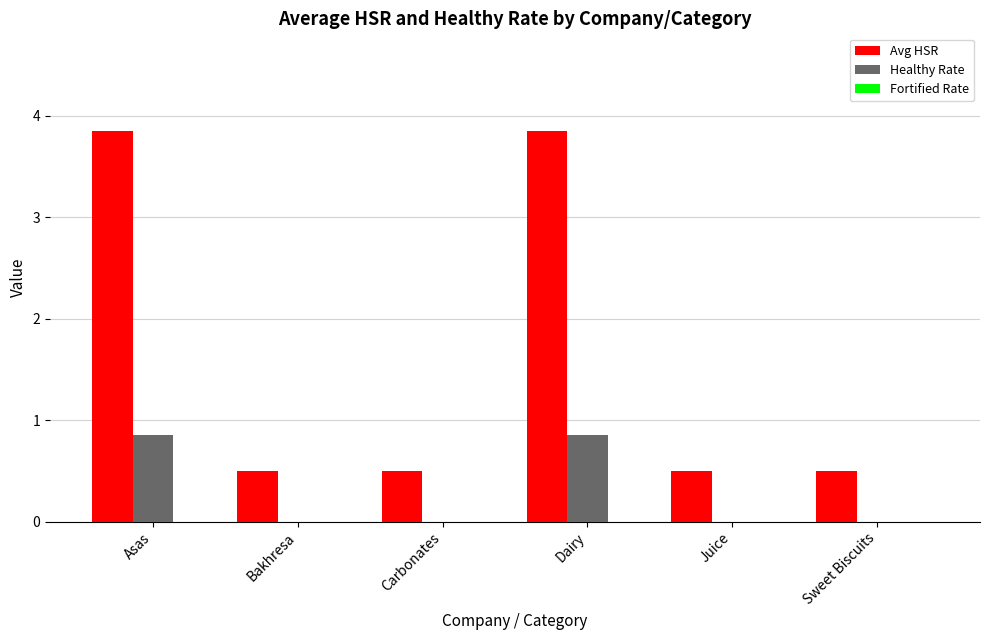

Is the value of Healthy Rate at Carbonates greater than the value of Avg HSR at Dairy?

No